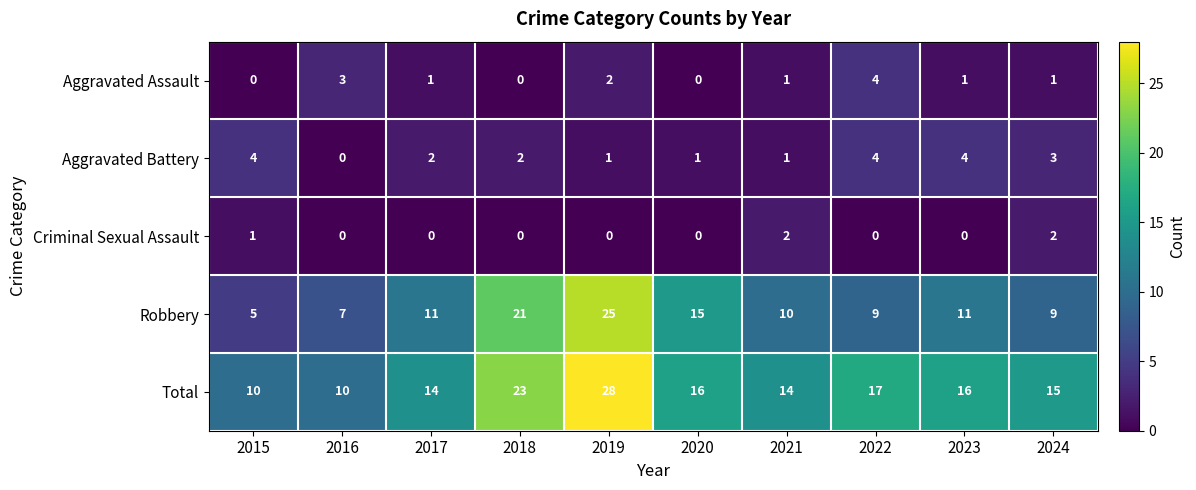

What is the total value across all series at 2021?

28